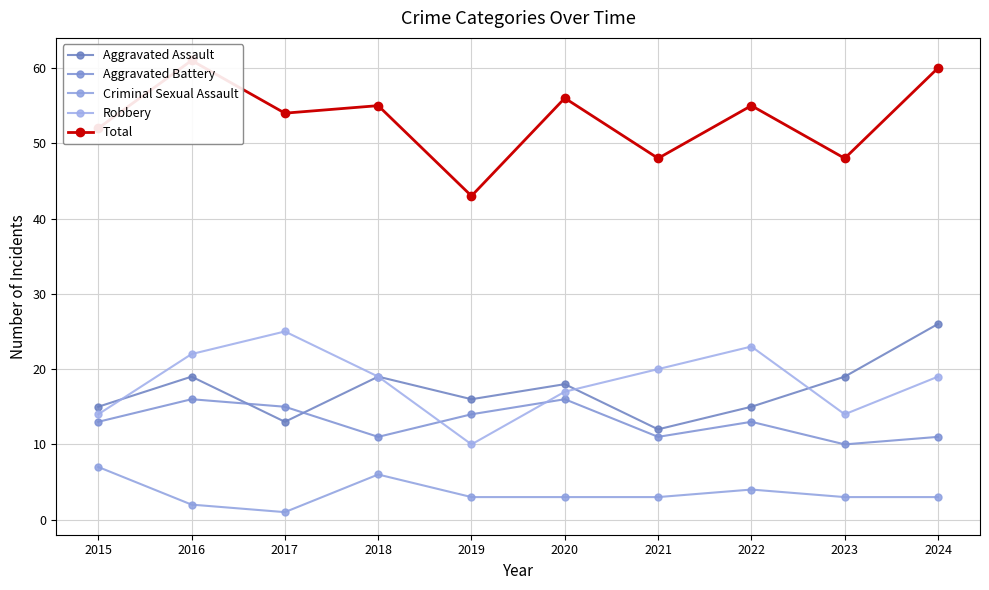

Reading right to left, extract all data points from this chart.

Aggravated Assault: 26	19	15	12	18	16	19	13	19	15
Aggravated Battery: 11	10	13	11	16	14	11	15	16	13
Criminal Sexual Assault: 3	3	4	3	3	3	6	1	2	7
Robbery: 19	14	23	20	17	10	19	25	22	14
Total: 60	48	55	48	56	43	55	54	61	52